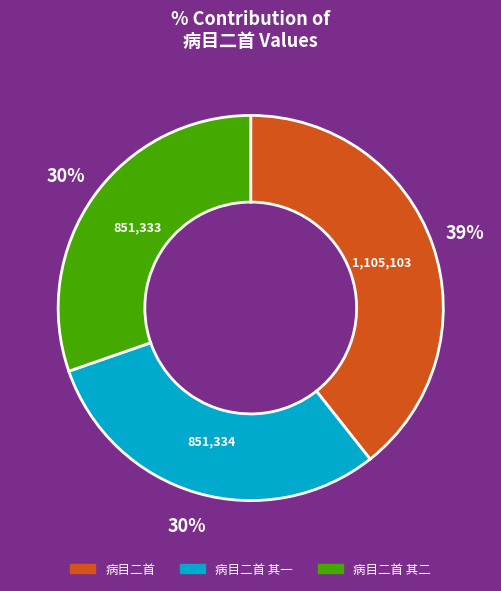

Does any single category account for the majority?

No